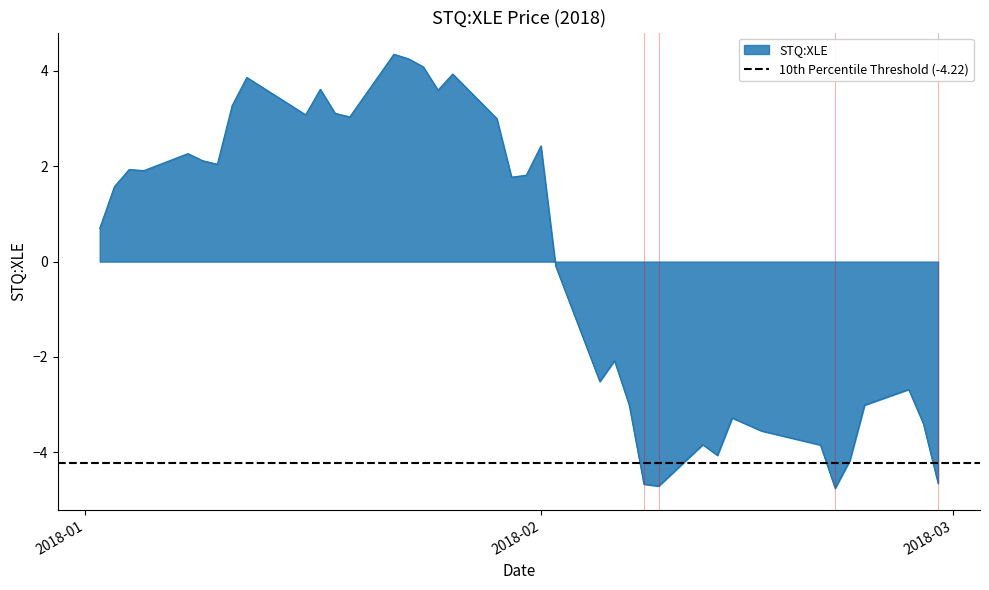

What position from the right is 2018-01-25?

24